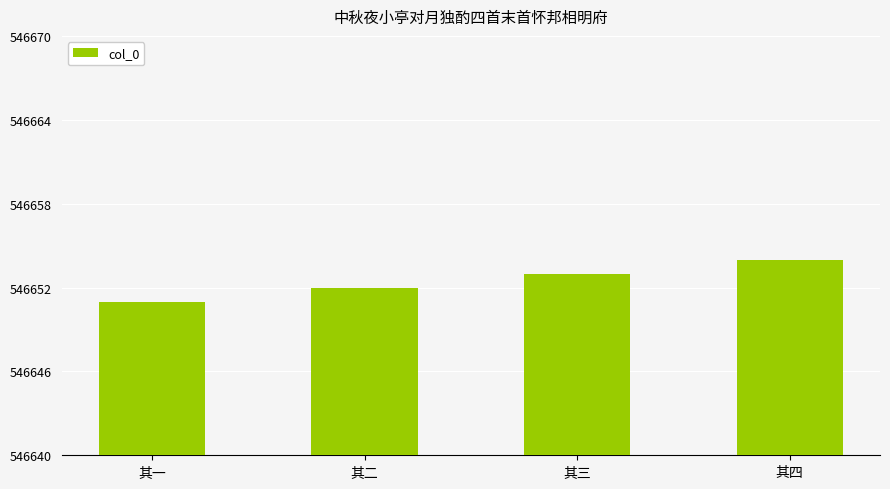

Reading left to right, extract all data points from this chart.

546651	546652	546653	546654